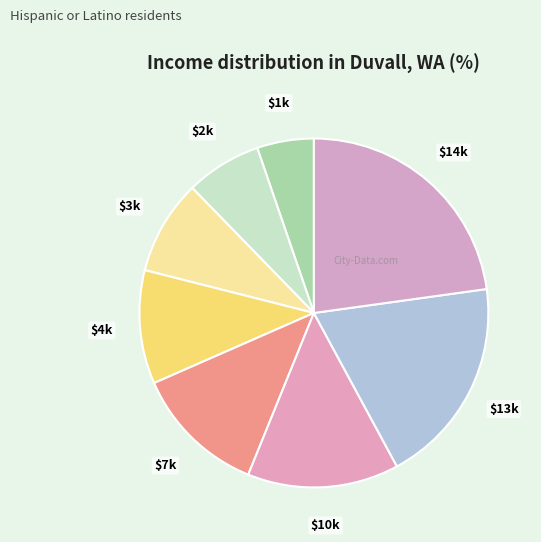

How many slices are in this pie chart?

8